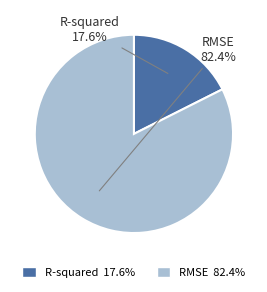

What is the largest slice in the pie chart?

RMSE